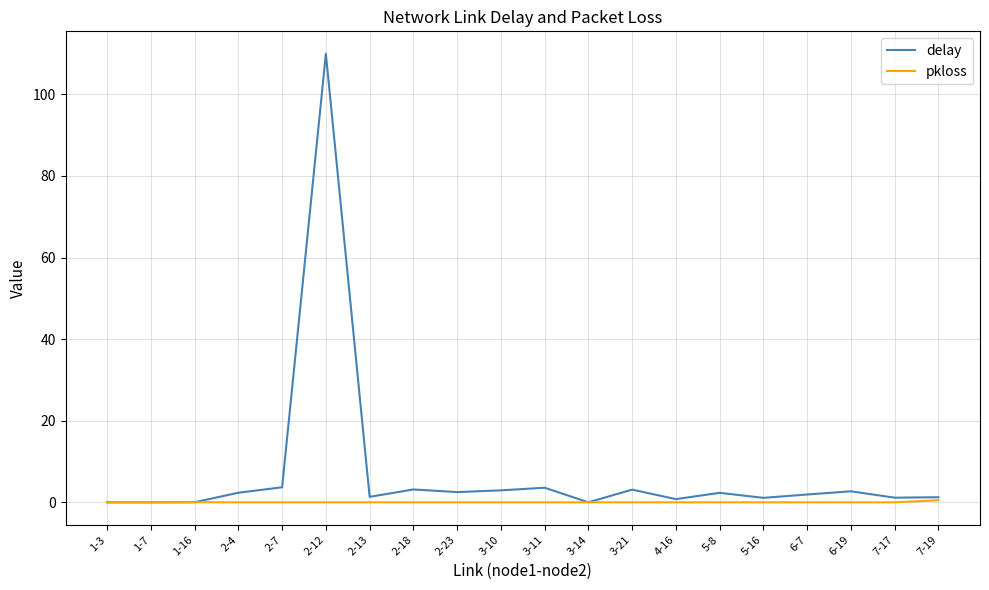

What is the total value across all series at 2-23?

2.5